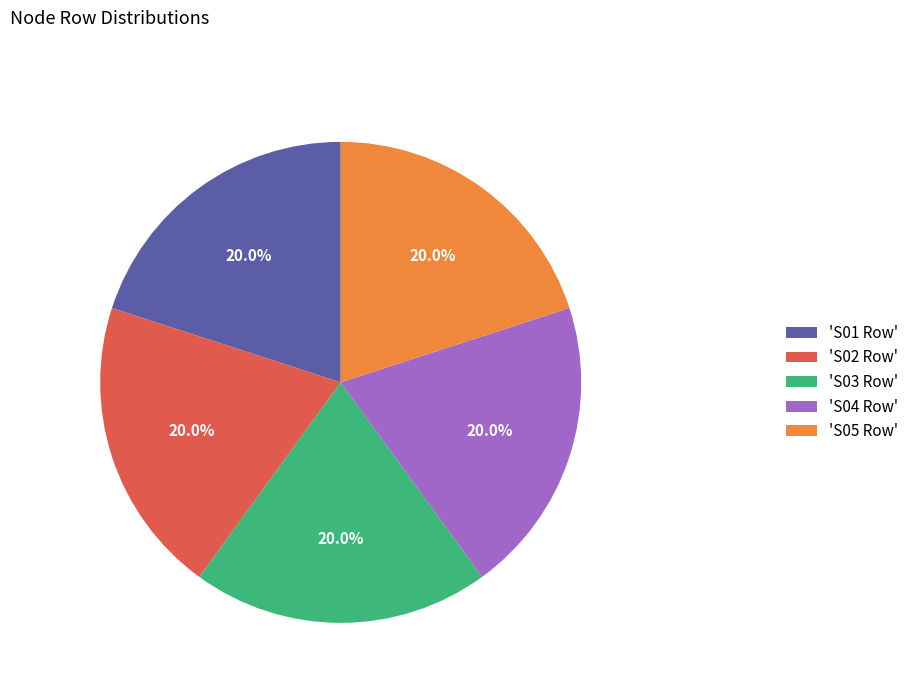

Does any single category account for the majority?

No